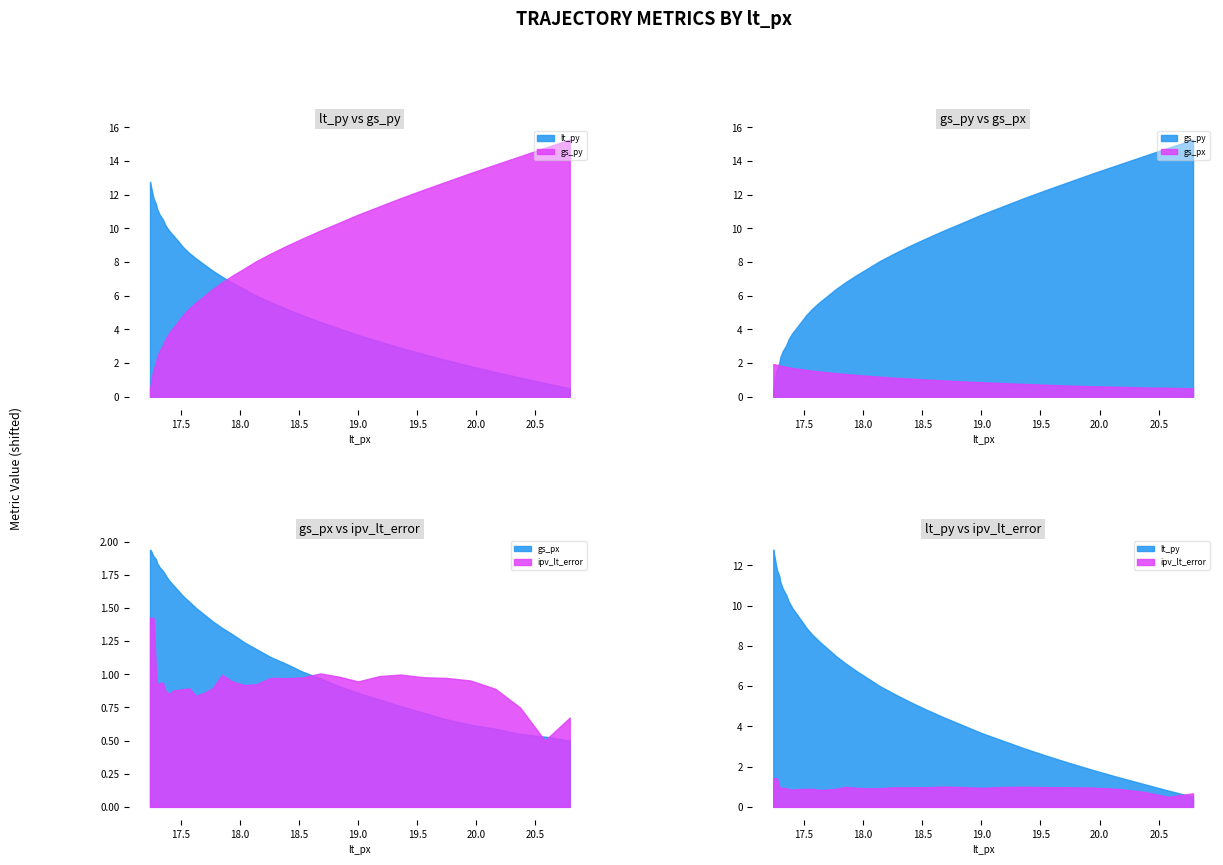

Is it true that ipv_lt_error equals 1.0 at 21?

False